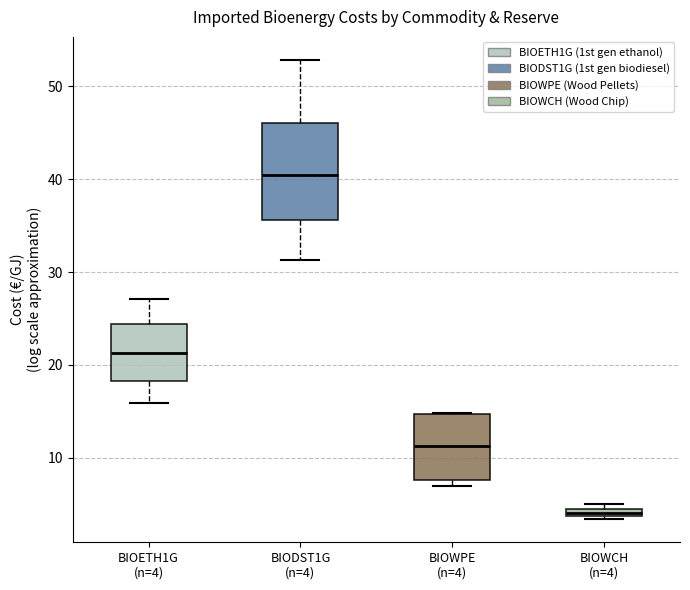

Comparing the boxes themselves (not the whiskers), which one is the tallest?

BIODST1G (n=4)